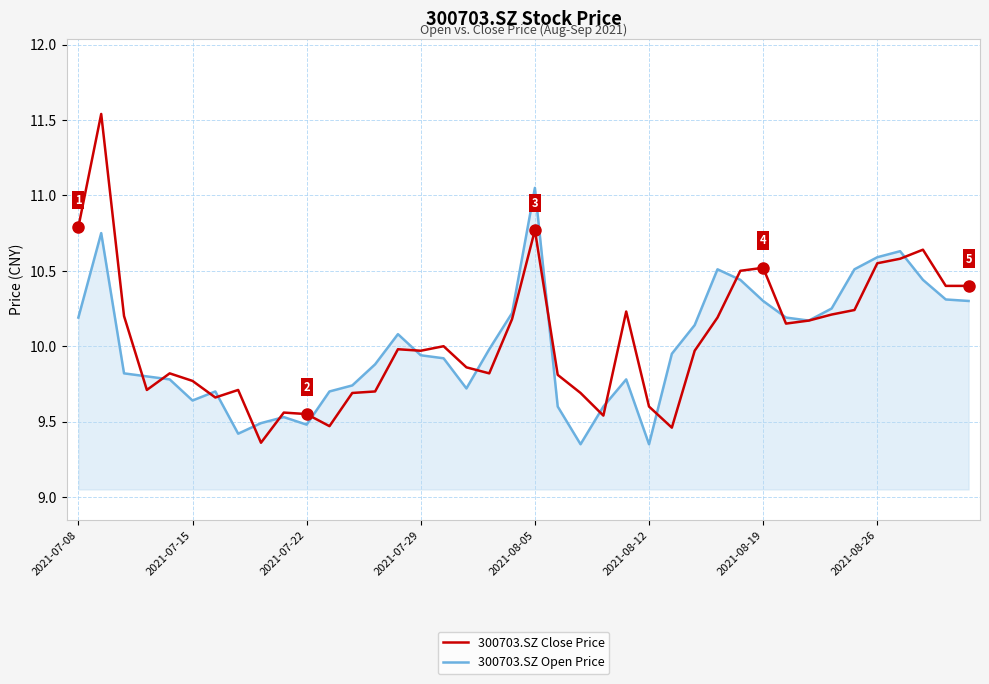

Rank the series by their average value, from lowest to highest.

300703.SZ Open Price, 300703.SZ Close Price